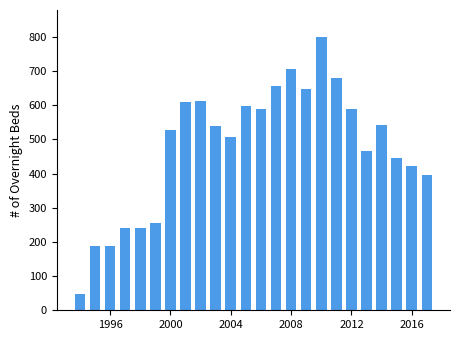

How many data points are less than 540?

12